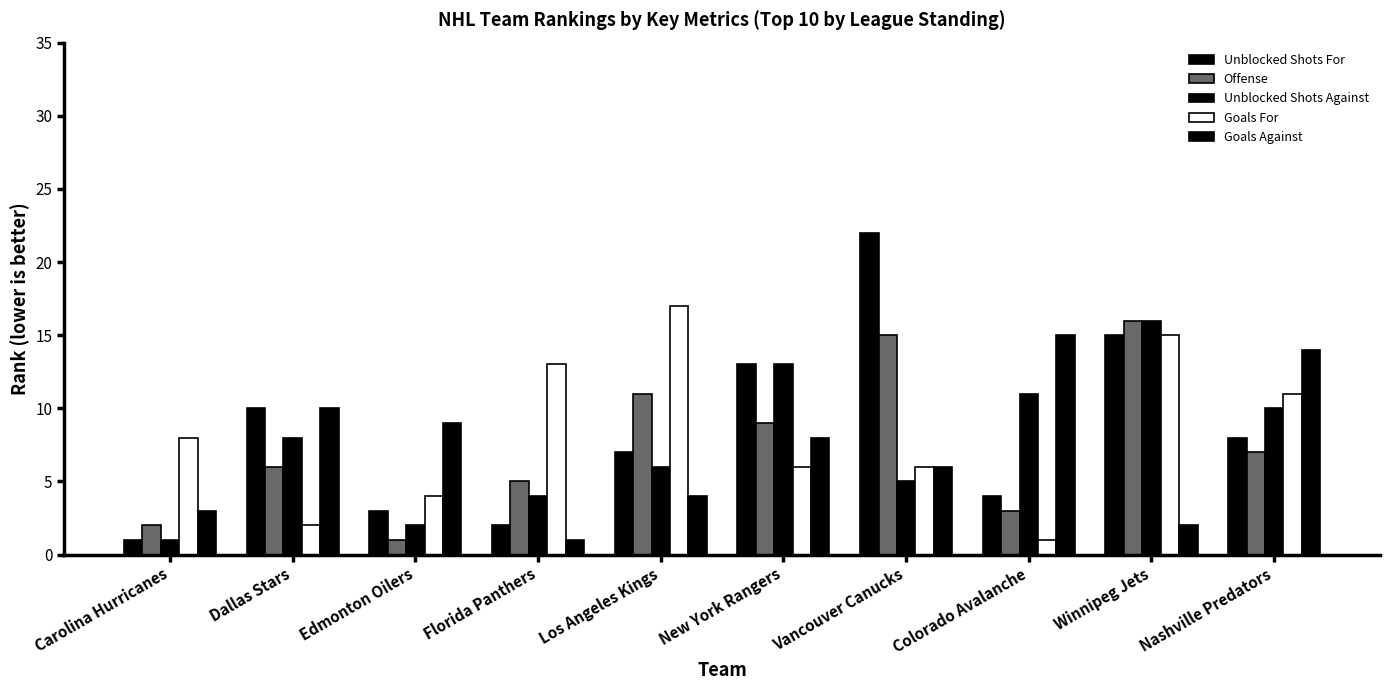

Are the bars grouped side by side (vs. stacked)?

Yes